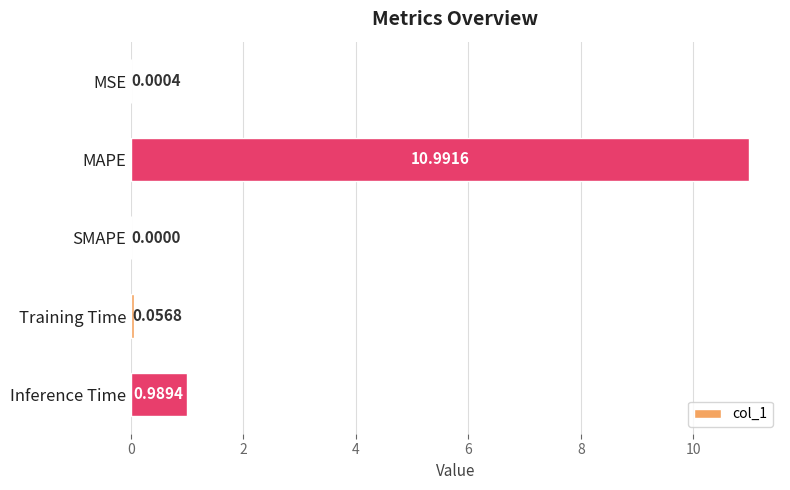

What is the sum of all values?

12.0